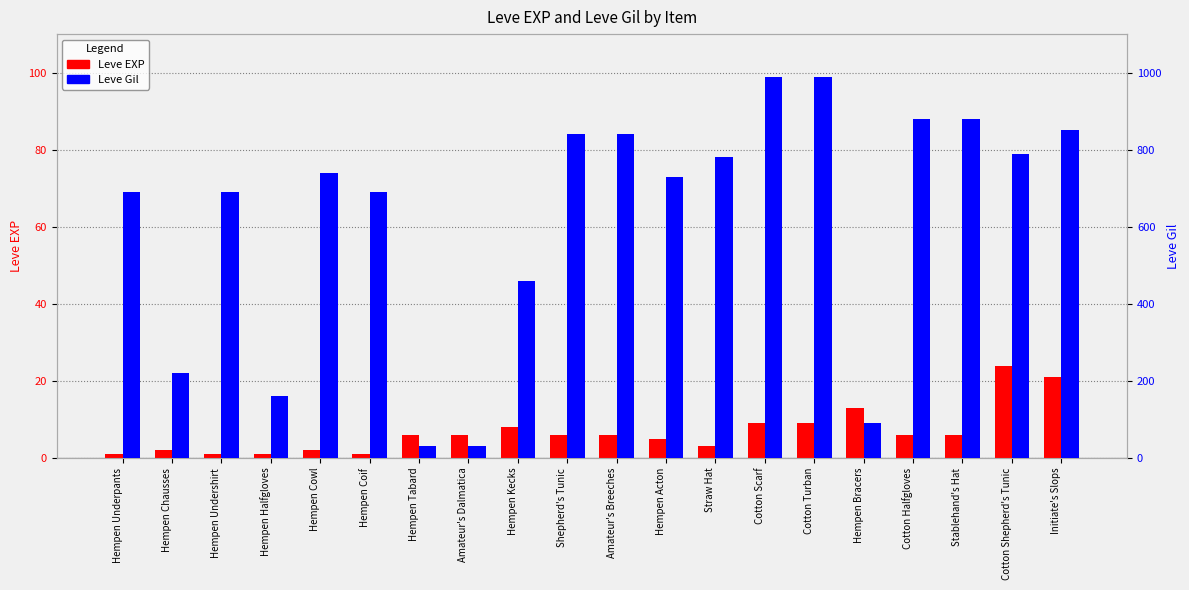

What is the difference between the highest and lowest values at Hempen Tabard?

24